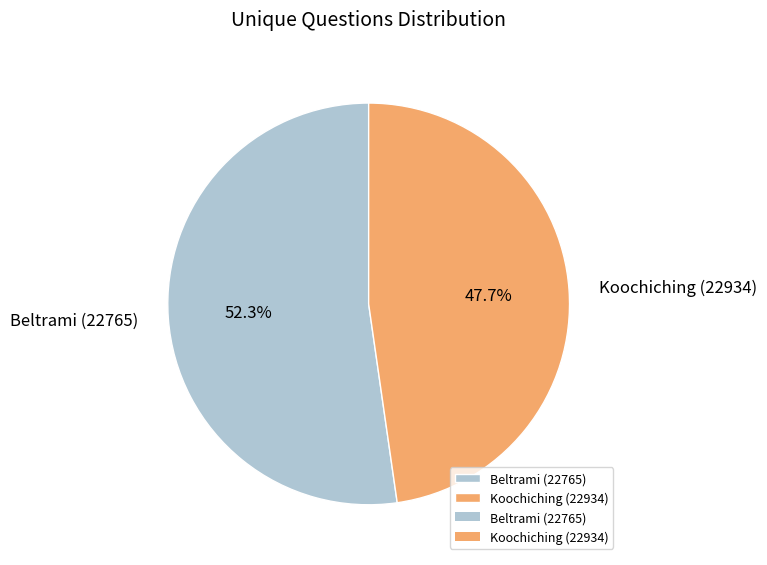

To the nearest percent, what is the combined percentage of Beltrami (22765) and Koochiching (22934)?

100%